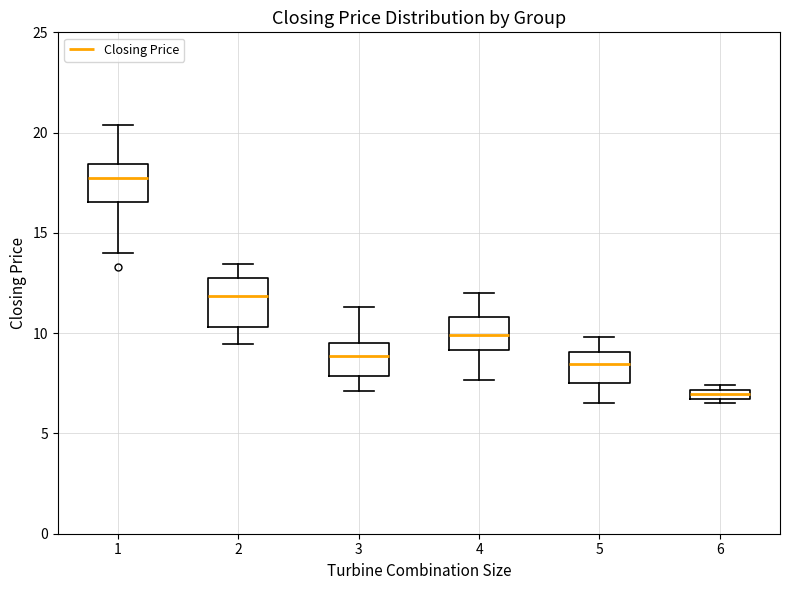

Where is the lower edge of the box at x = 5 on the y-axis? The values are not printed on the chart, so give them approximately, as read against the axis.

7.5